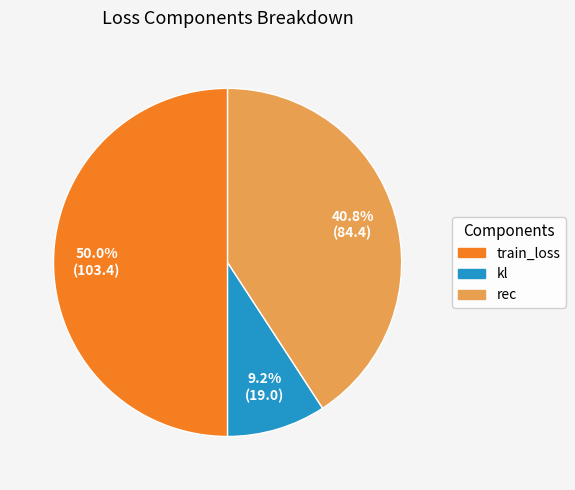

To the nearest percent, what percentage of the pie is rec?

41%